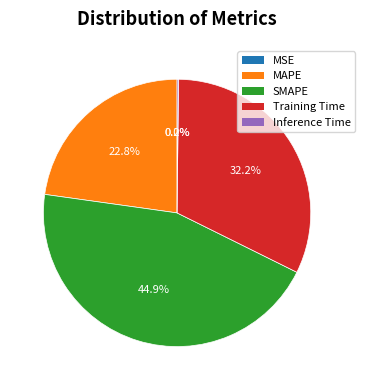

How much of the chart is everything except MAPE?

77.2%